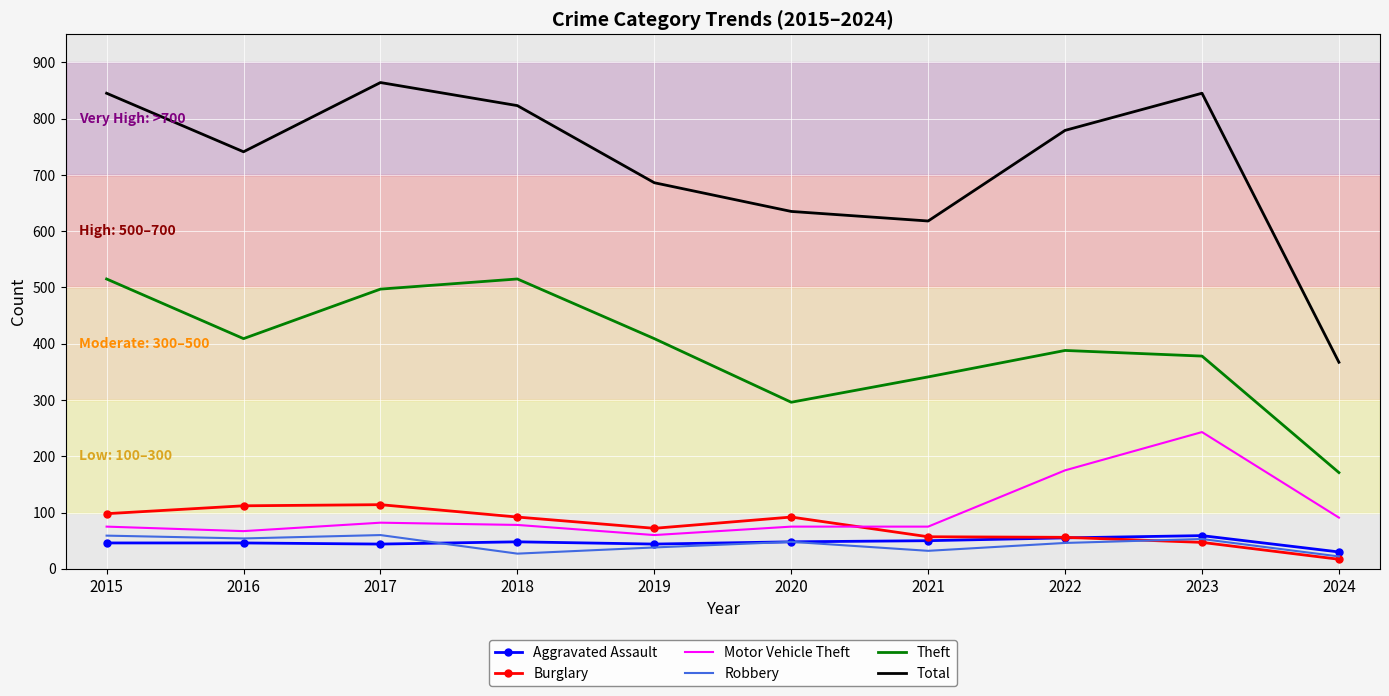

Read the Motor Vehicle Theft value at 2021.

75